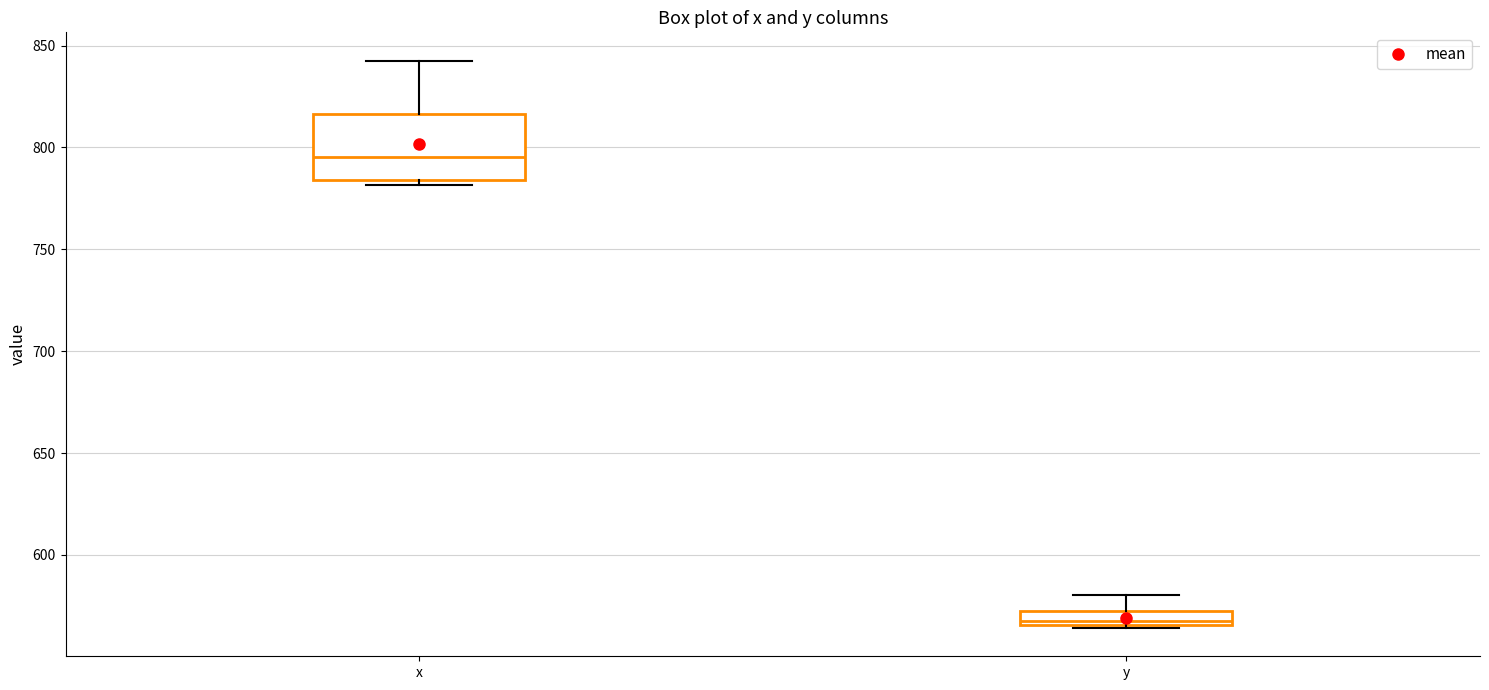

Which box has the highest median line?

x